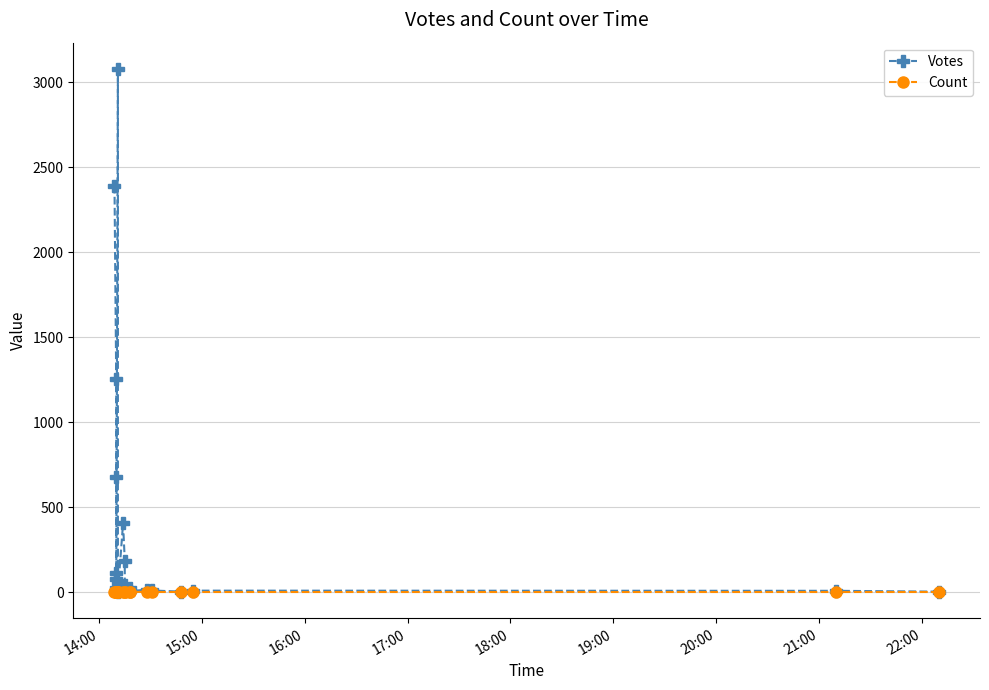

At which label does Votes first exceed 43?

14:00